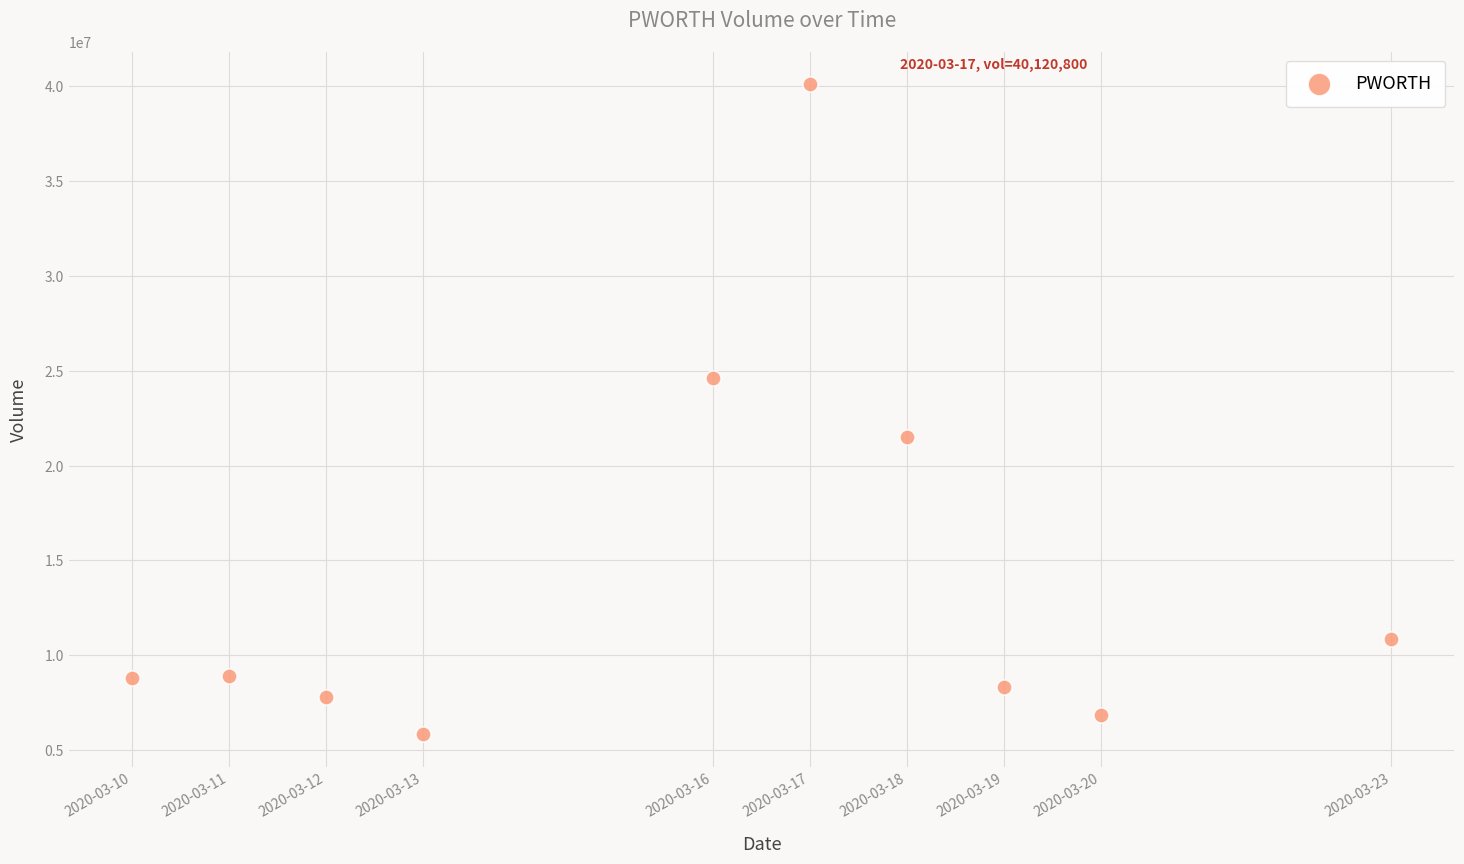

What is the average Y value?

14362800